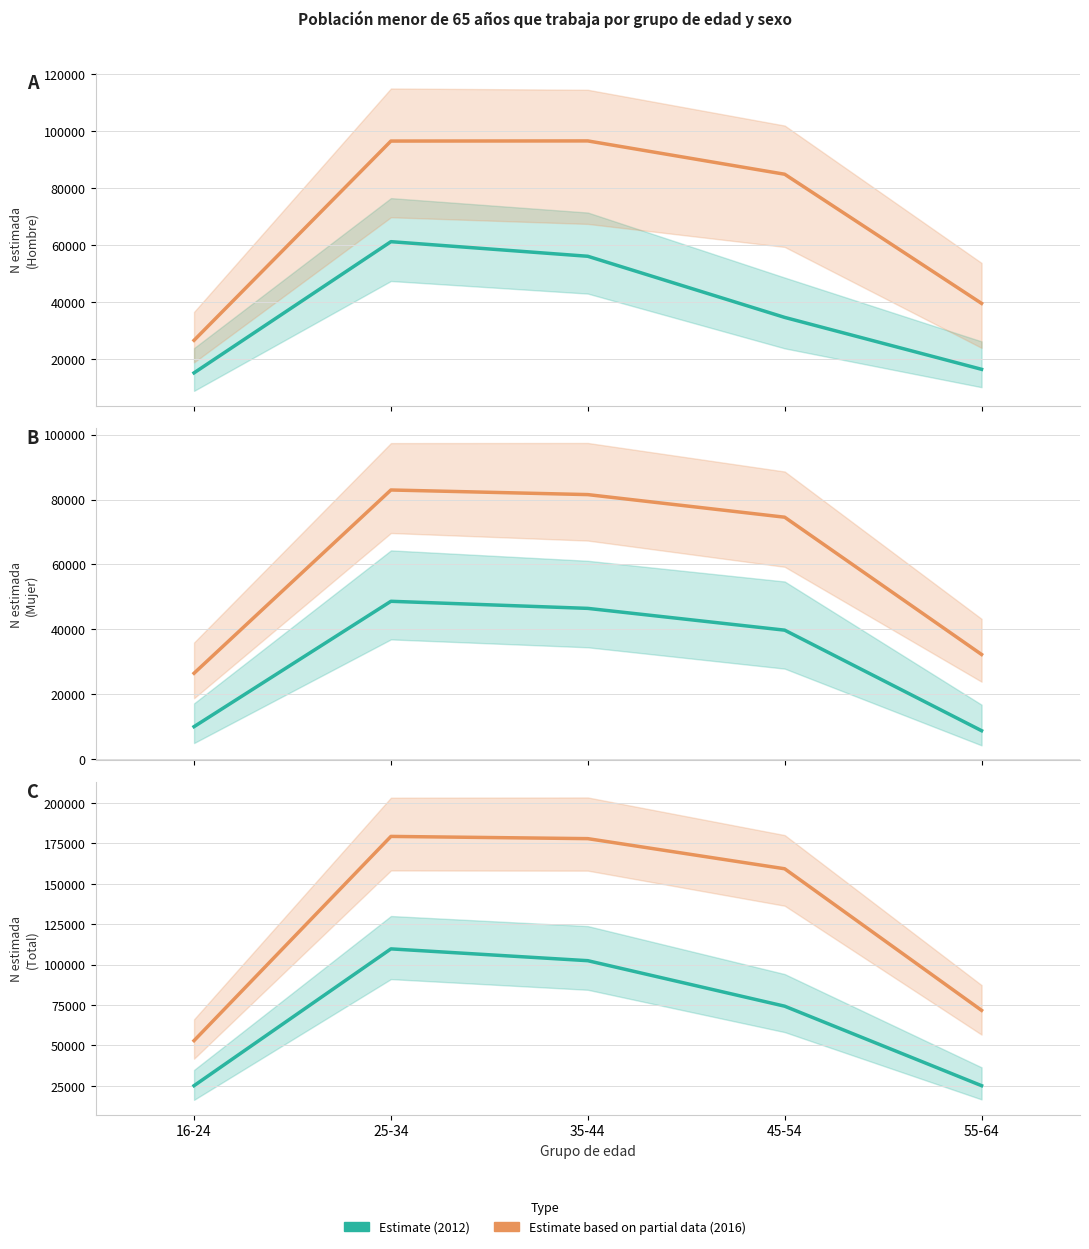

Rank the series at 16-24 from lowest to highest value.

Estimate (2012), Estimate based on partial data (2016)